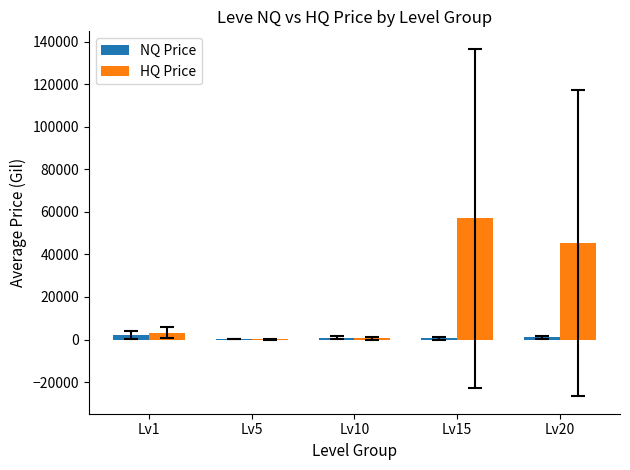

What is the maximum value shown in the chart?

56907.9